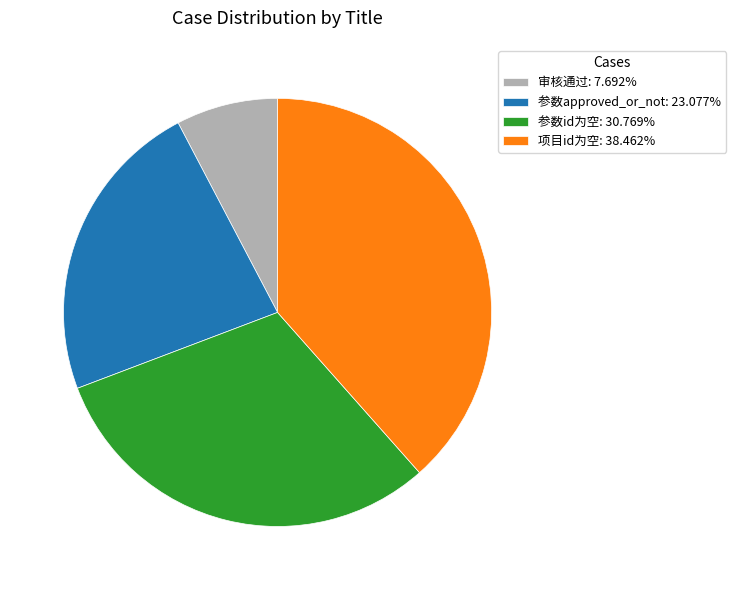

How many segments does this pie chart have?

4